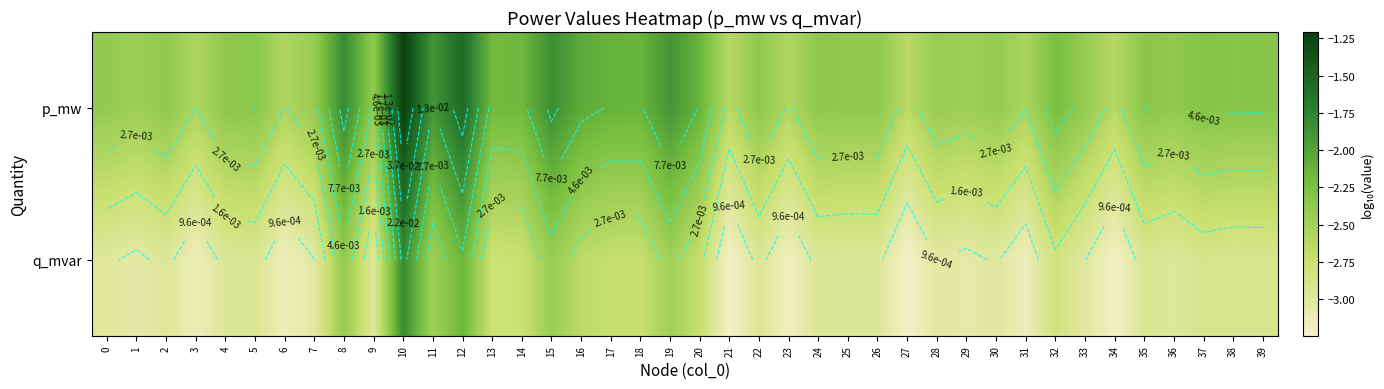

True or false: p_mw has a value of -2.6 at 6.

True